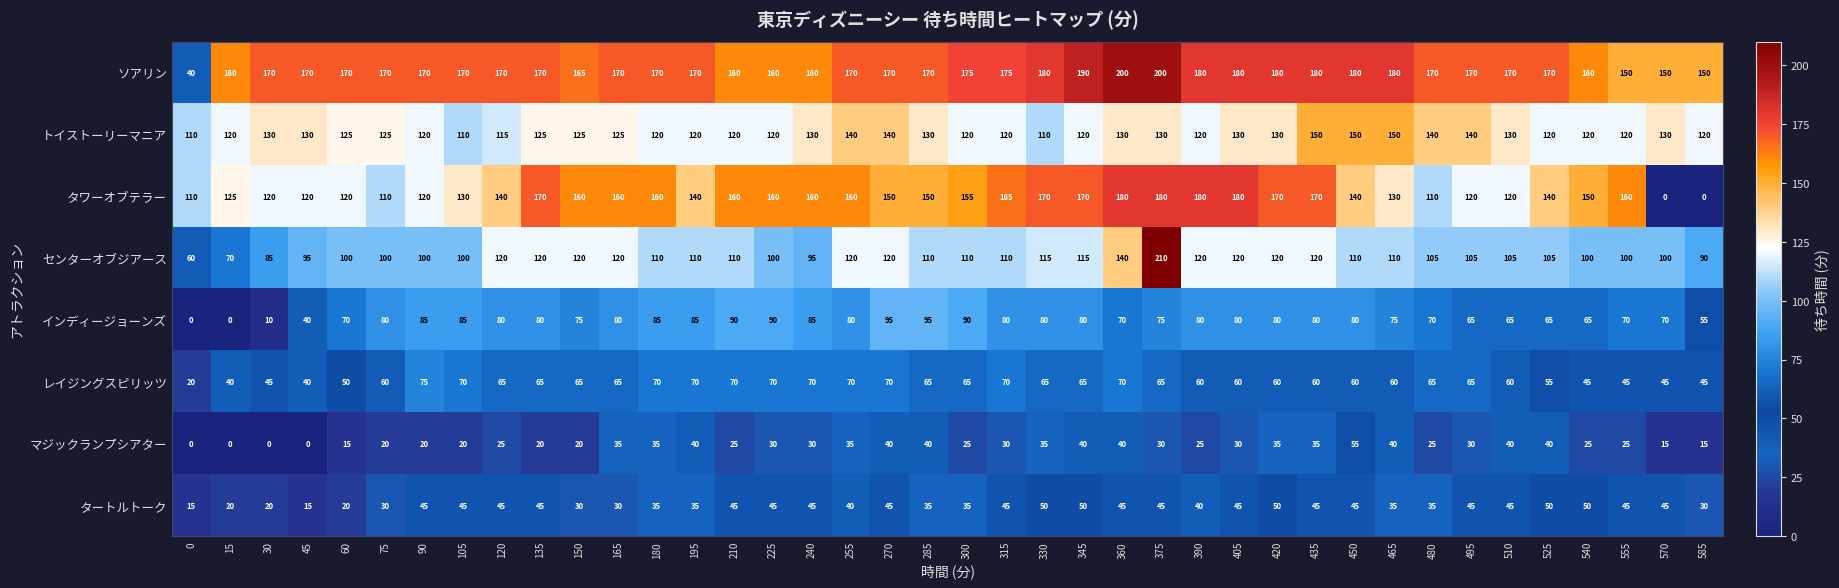

Read the レイジングスピリッツ value at 240, to the nearest 10.

70